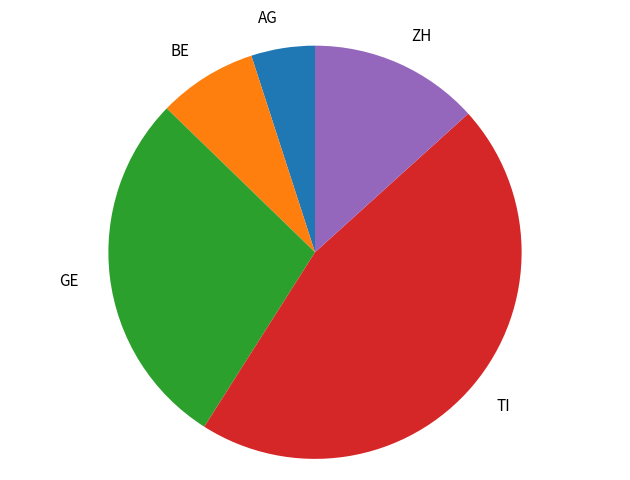

Does any single category account for the majority?

No